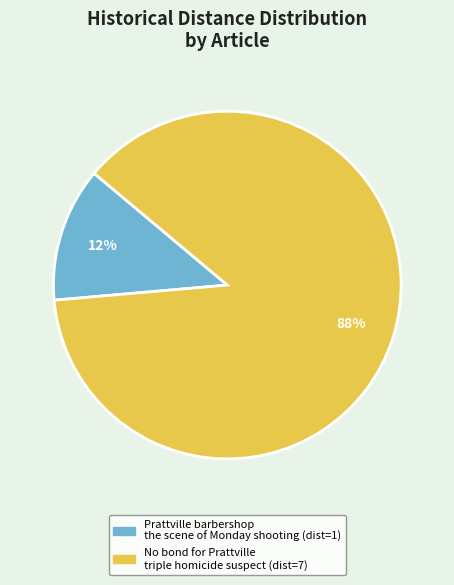

Combined, do Prattville barbershop the scene of Monday shooting and No bond for Prattville triple homicide suspect account for over 50%?

Yes